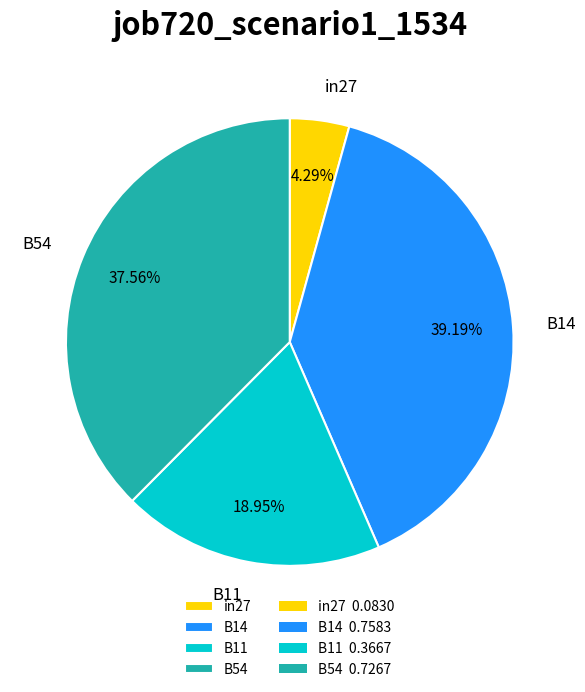

What is the smallest slice in the pie chart?

in27